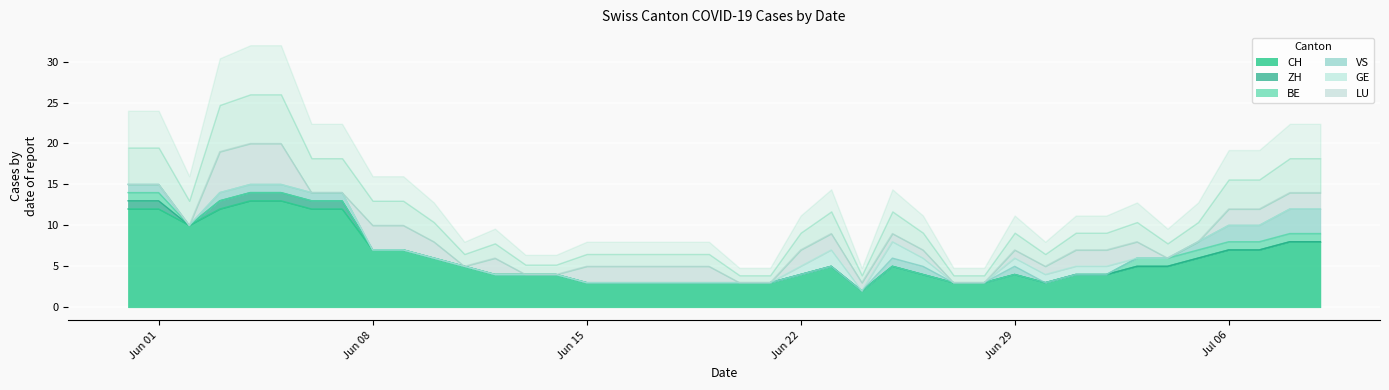

What is the total value across all series at 24?

3